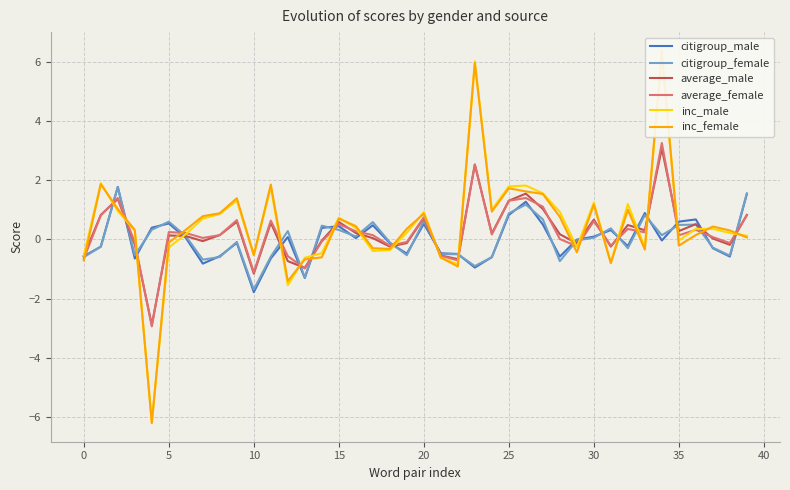

At which label does citigroup_female reach its minimum?

10